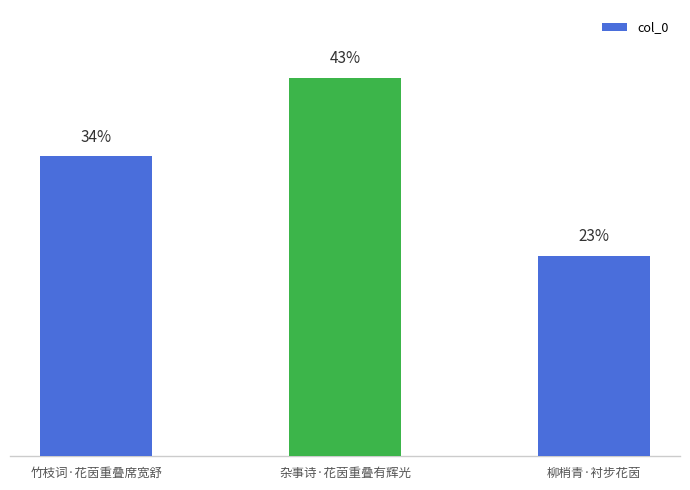

What is the change in value from 杂事诗·花茵重叠有辉光 to 柳梢青·衬步花茵?

-171929